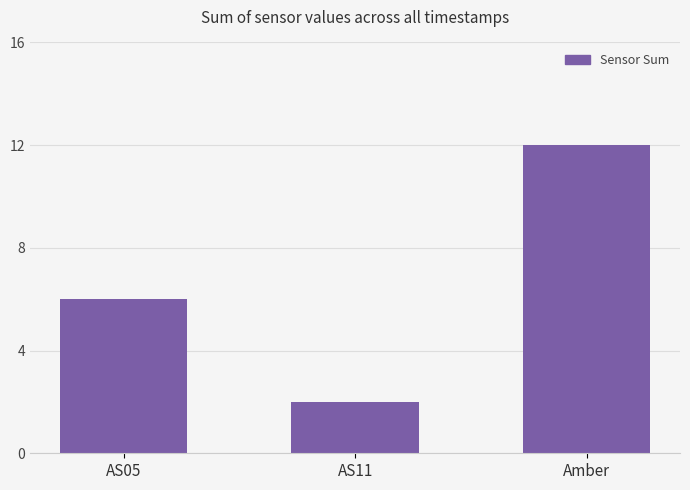

Which category has the lowest value across all series?

AS11